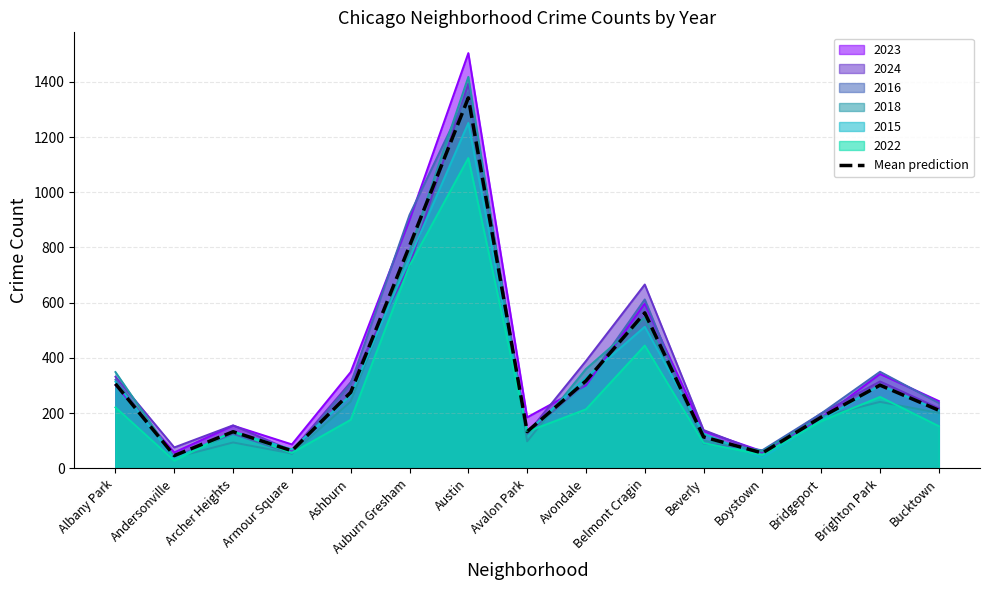

Where is the first local maximum?

Archer Heights